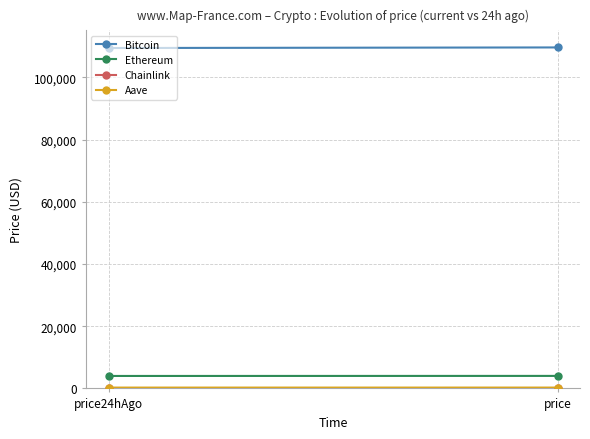

True or false: Chainlink has a value of 20.7 at price24hAgo.

True